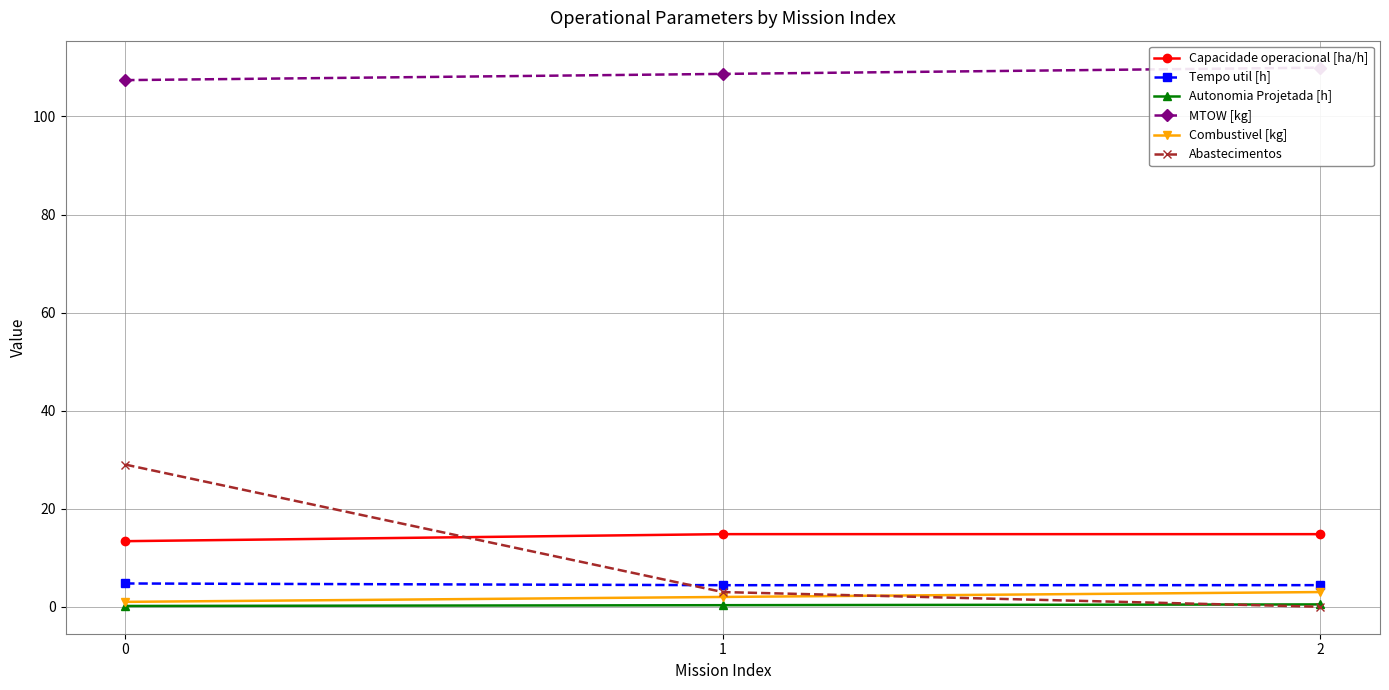

How many MTOW [kg] values are between 107 and 109?

2